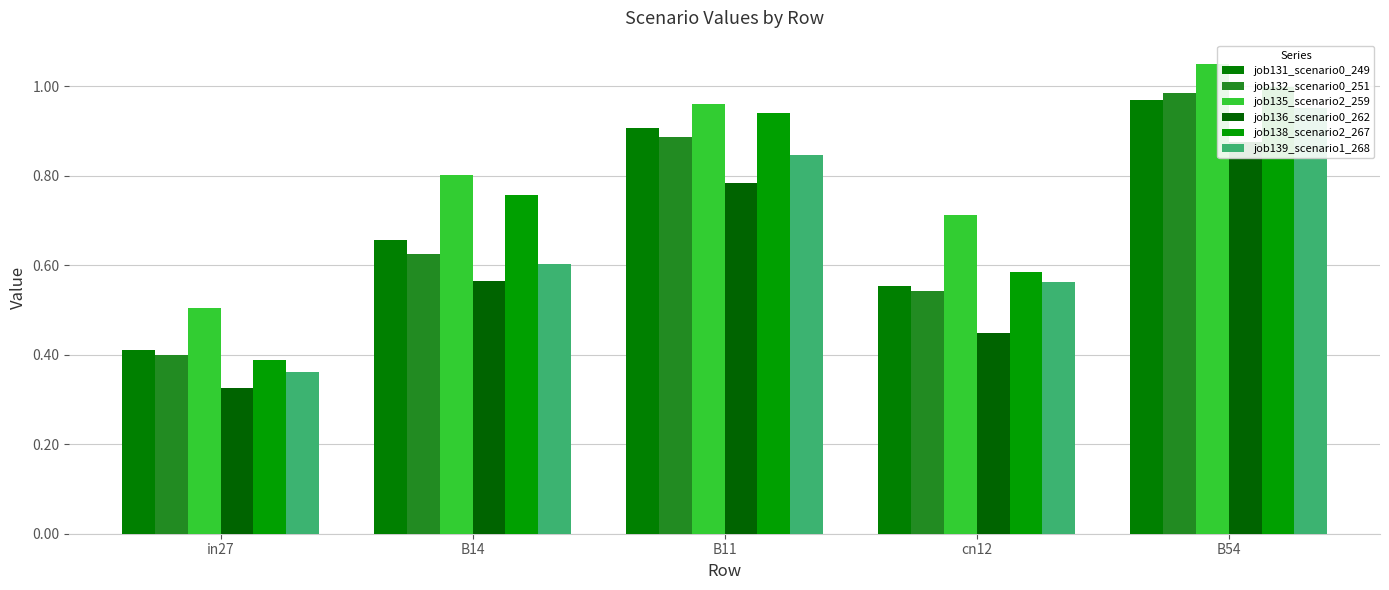

Which label corresponds to the smallest value in the chart?

in27